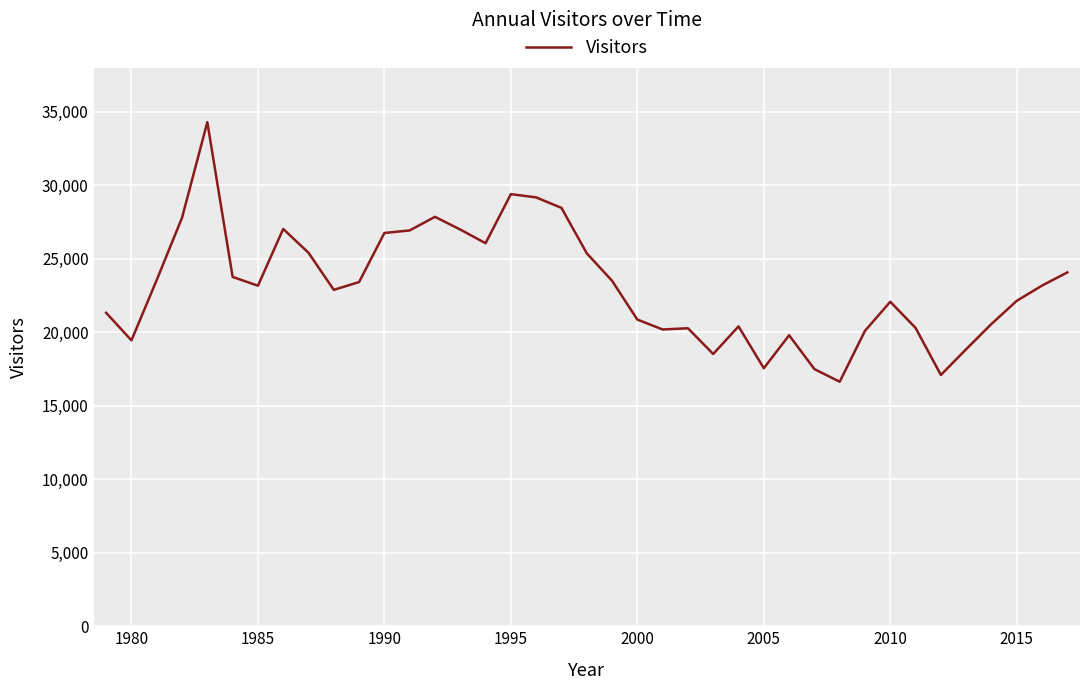

What is the greatest value displayed?

34292